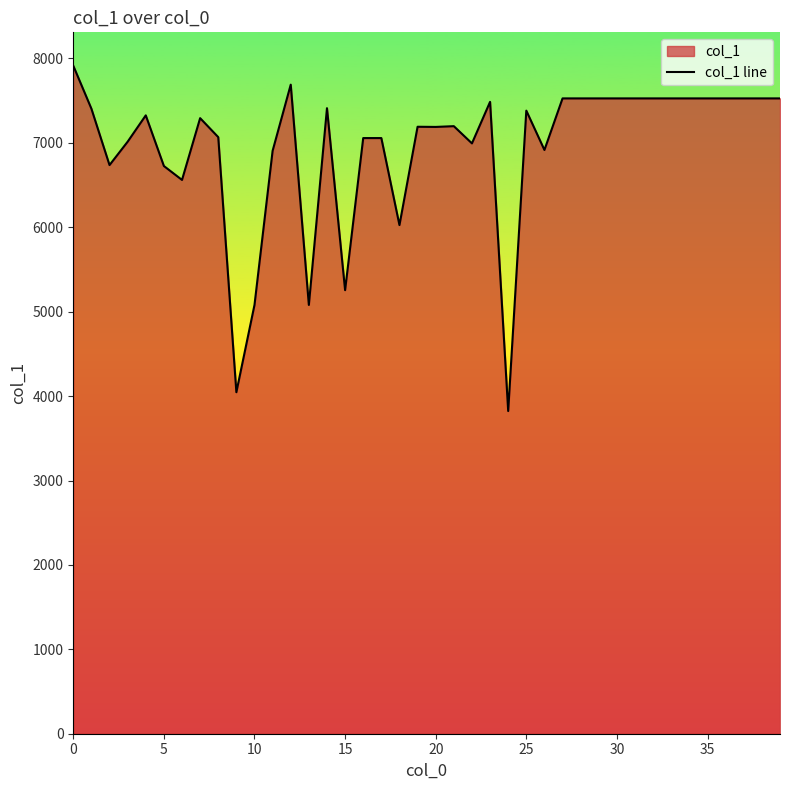

Count the number of values greater than 7326.

19